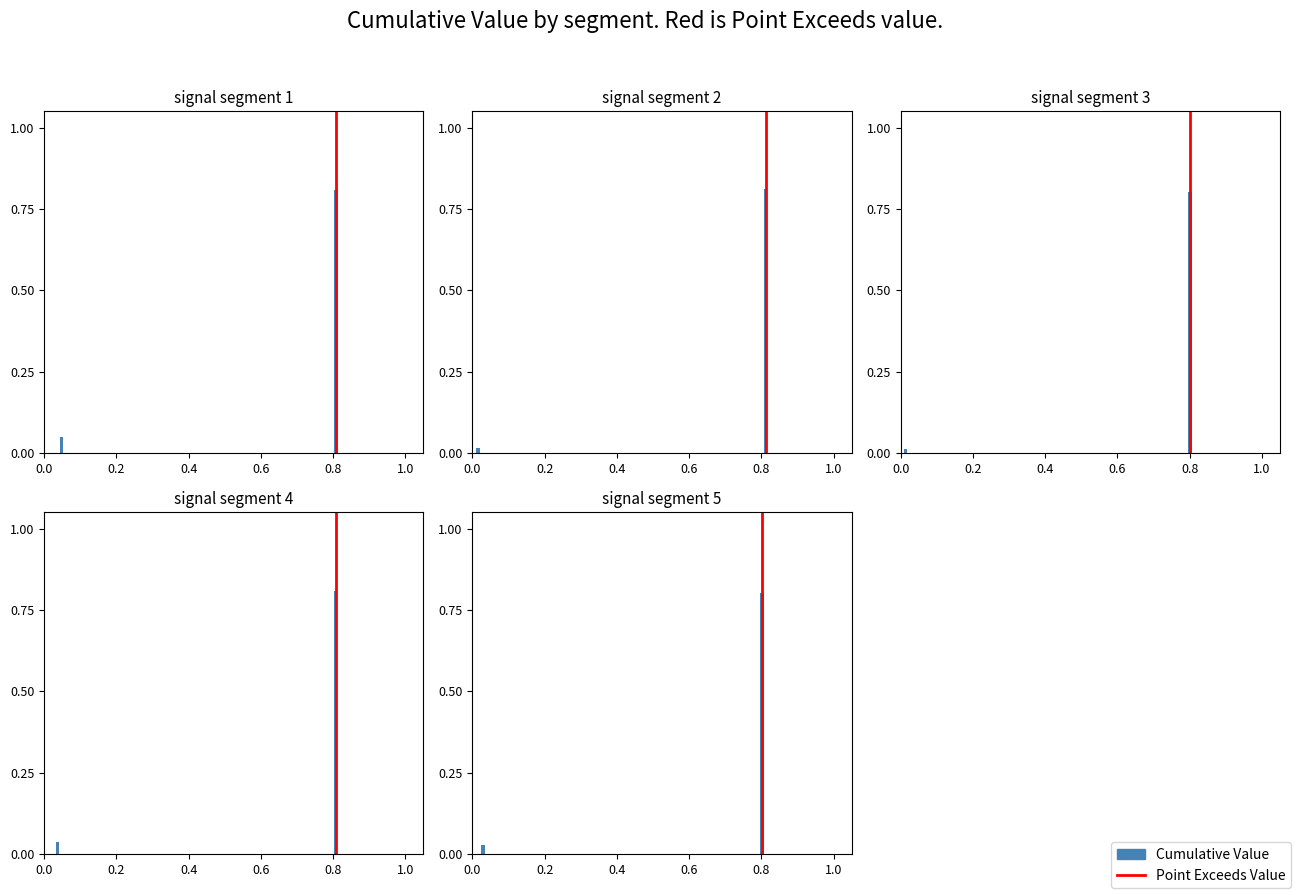

Count the number of categories in the chart.

2